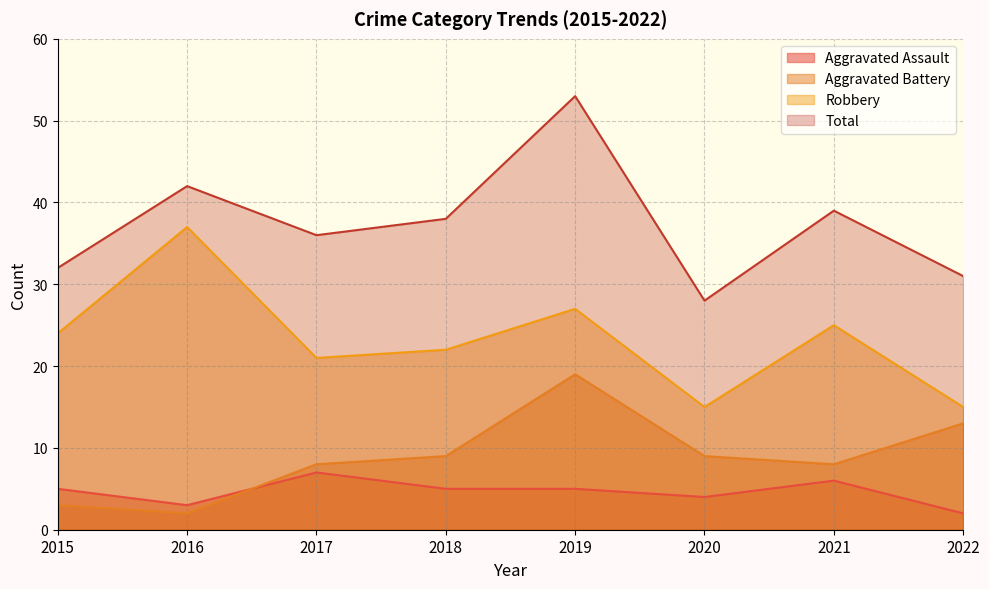

In Total, how many points are lower than both neighbors (excluding endpoints)?

2